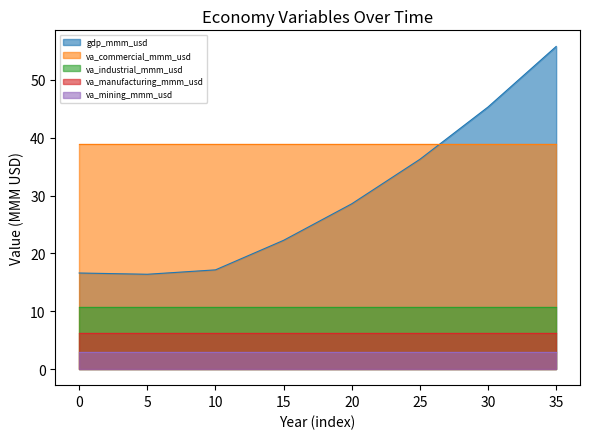

Between 26 and 29, which is larger?

29